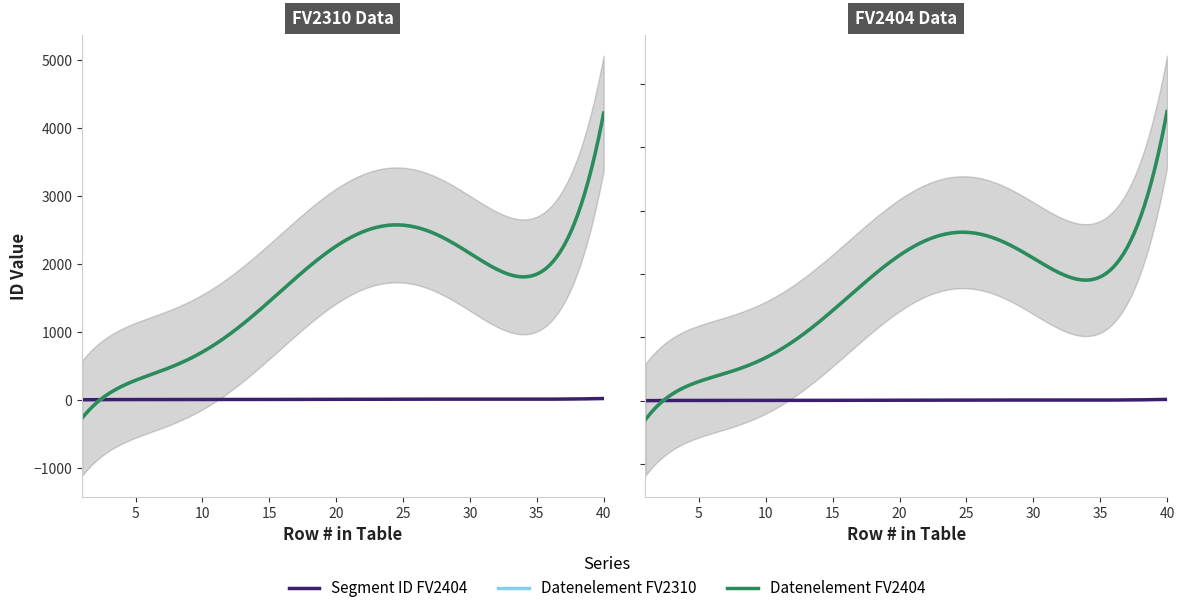

Is the value of Datenelement_FV2404 at 24 greater than the value of Segment ID_FV2404 at 25?

Yes